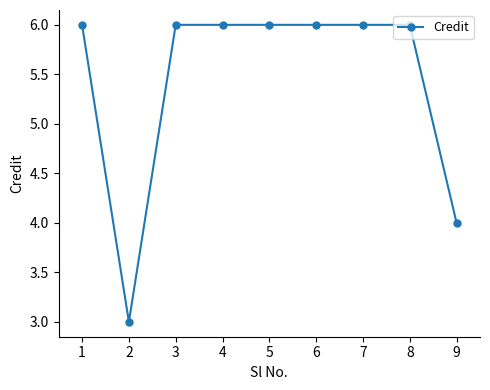

Which label corresponds to the smallest value in the chart?

2